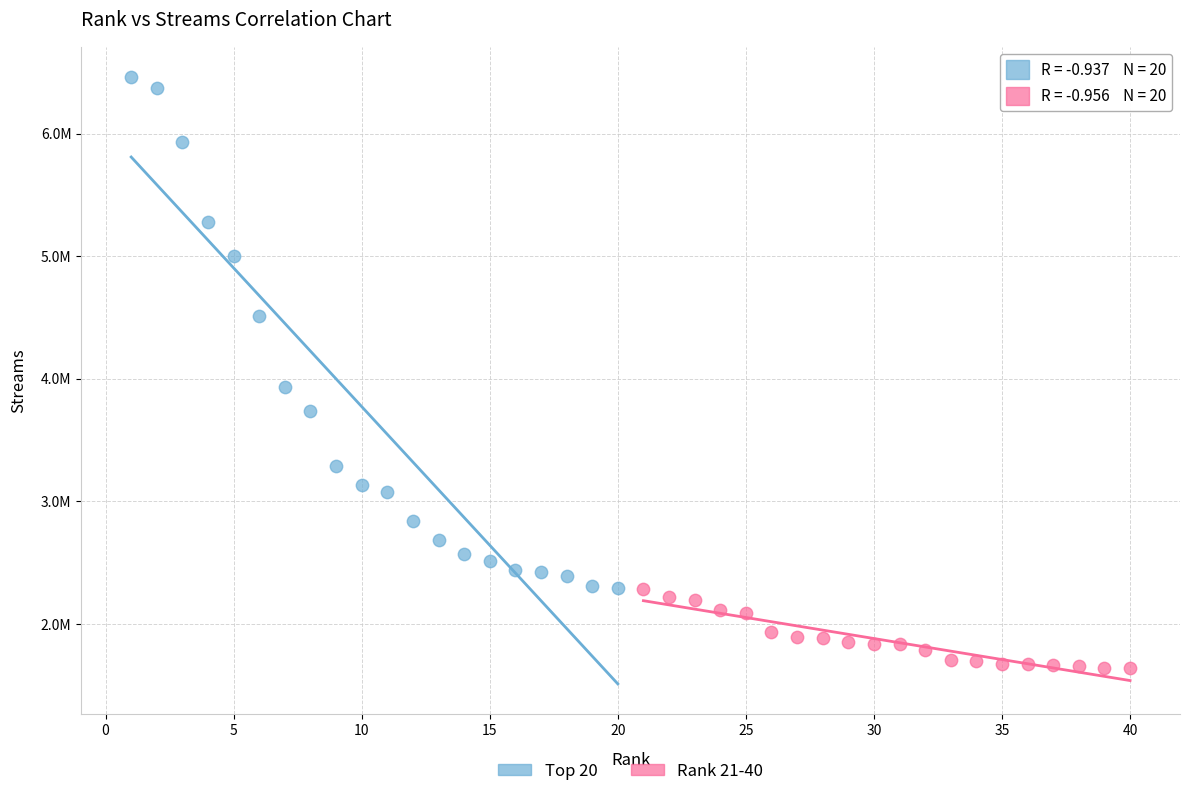

Which series contains the highest Y value?

Top 20